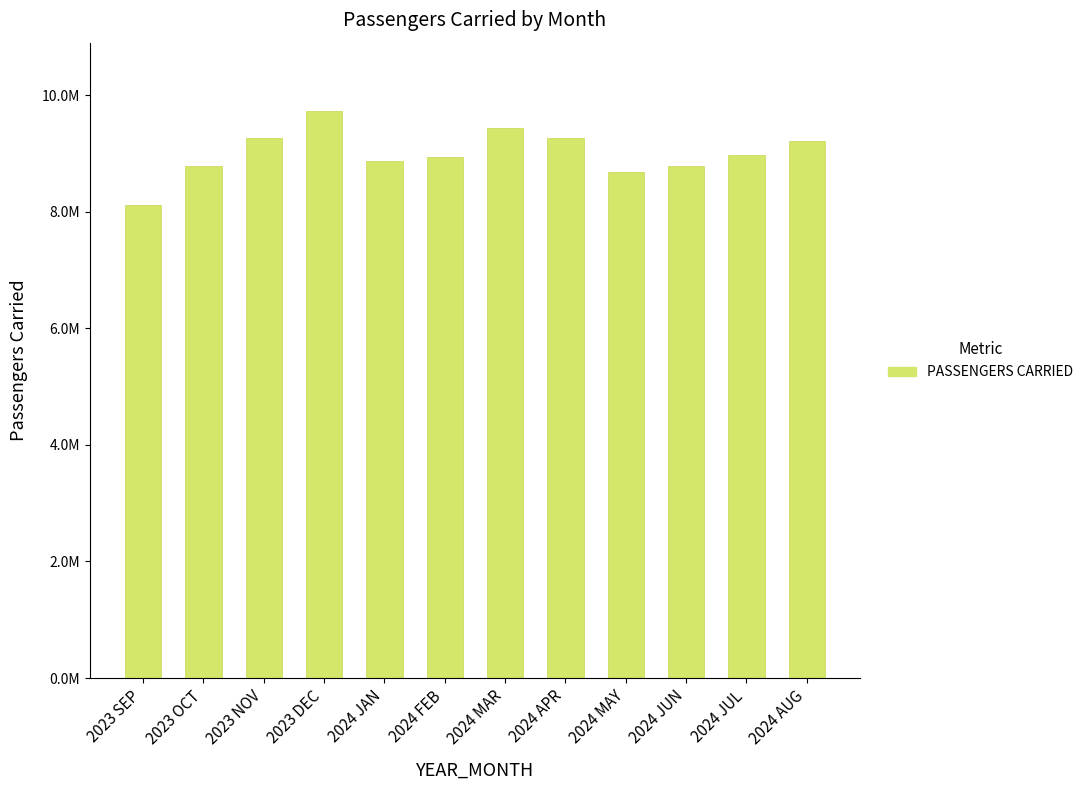

Are the bars horizontal?

No